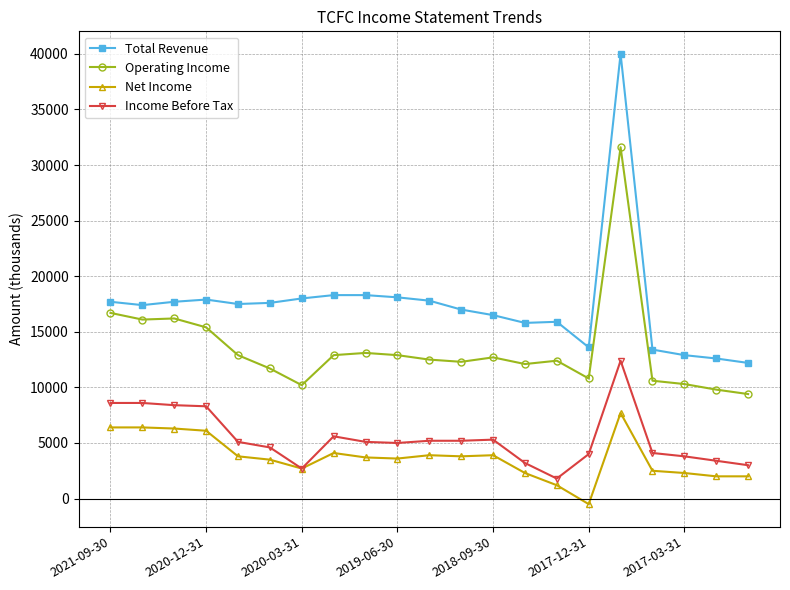

Which series has the largest total across all categories?

Total Revenue